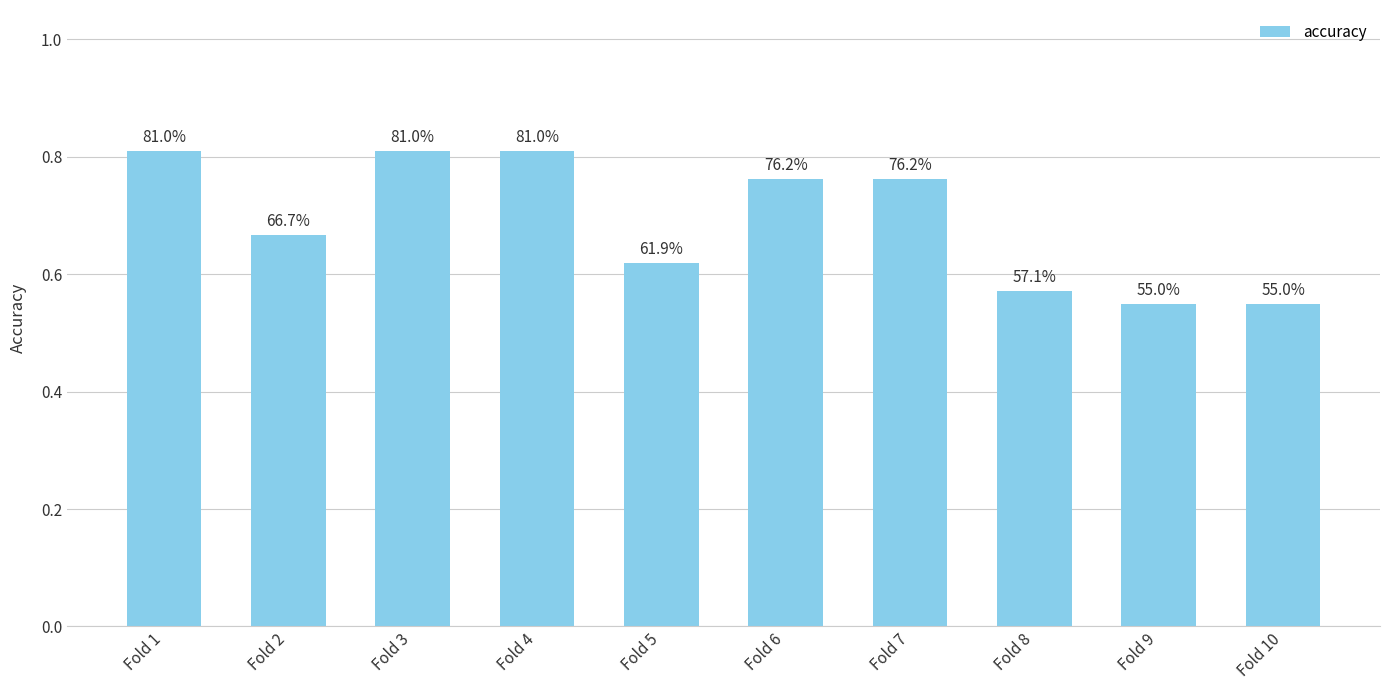

Does the chart contain any negative values?

No